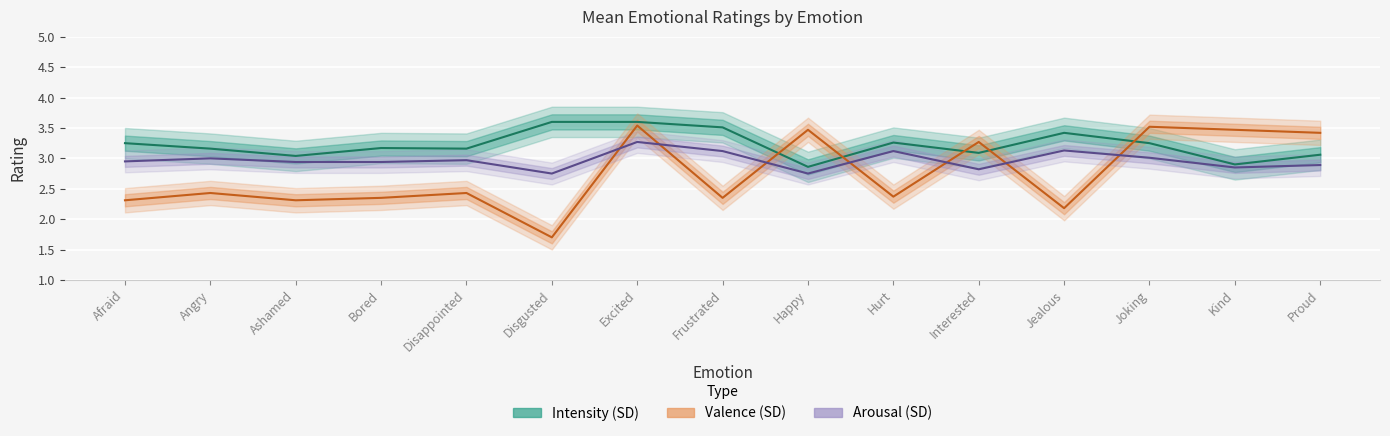

Between which two adjacent categories do Valence (SD) and Intensity (SD) first intersect?

Frustrated and Happy